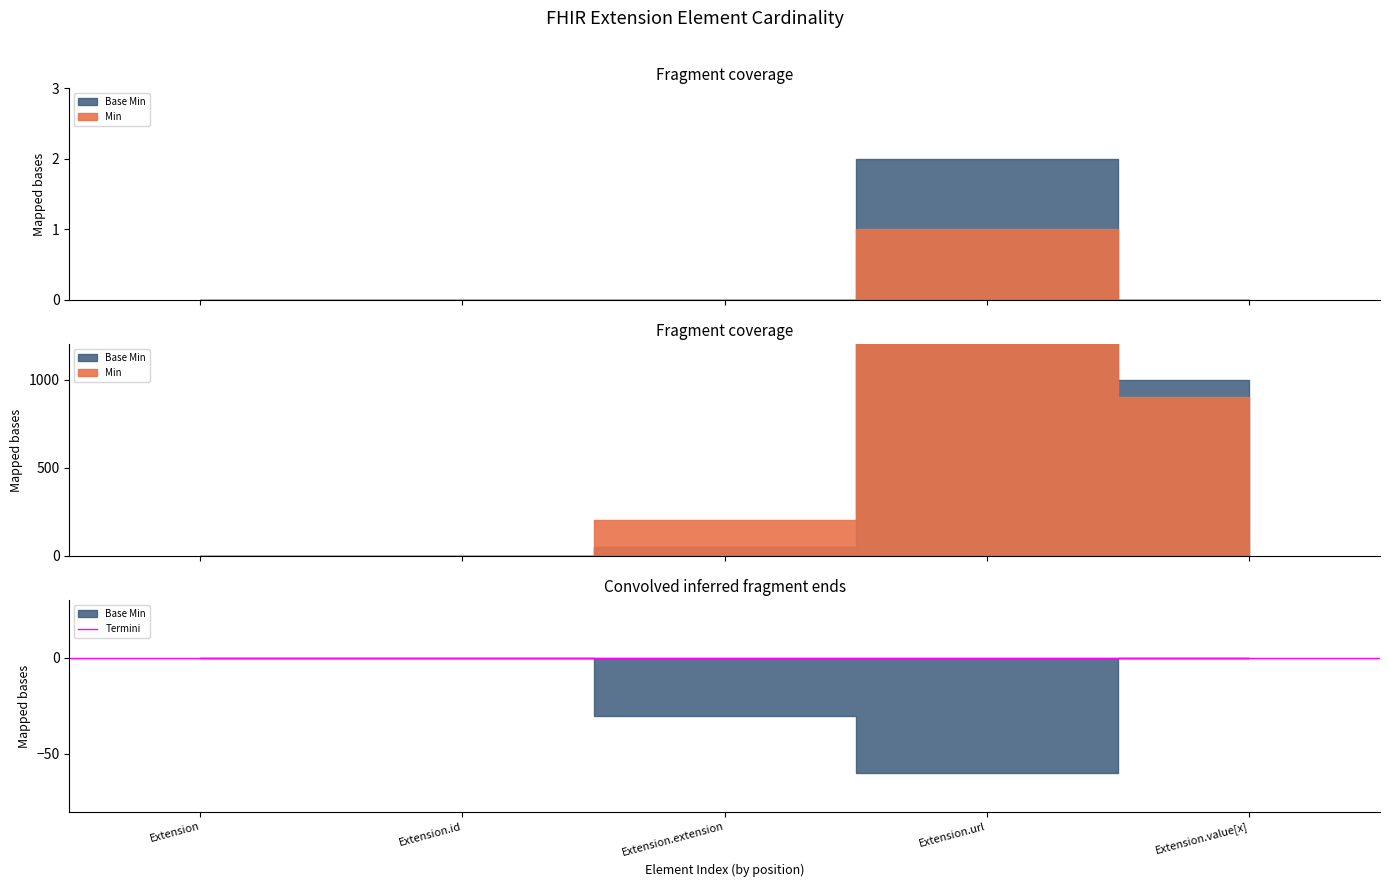

At which label does Min reach its minimum?

Extension